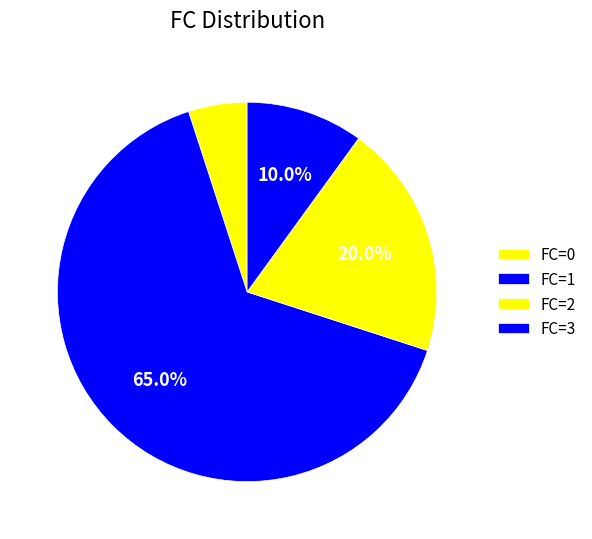

How many slices are in this pie chart?

4